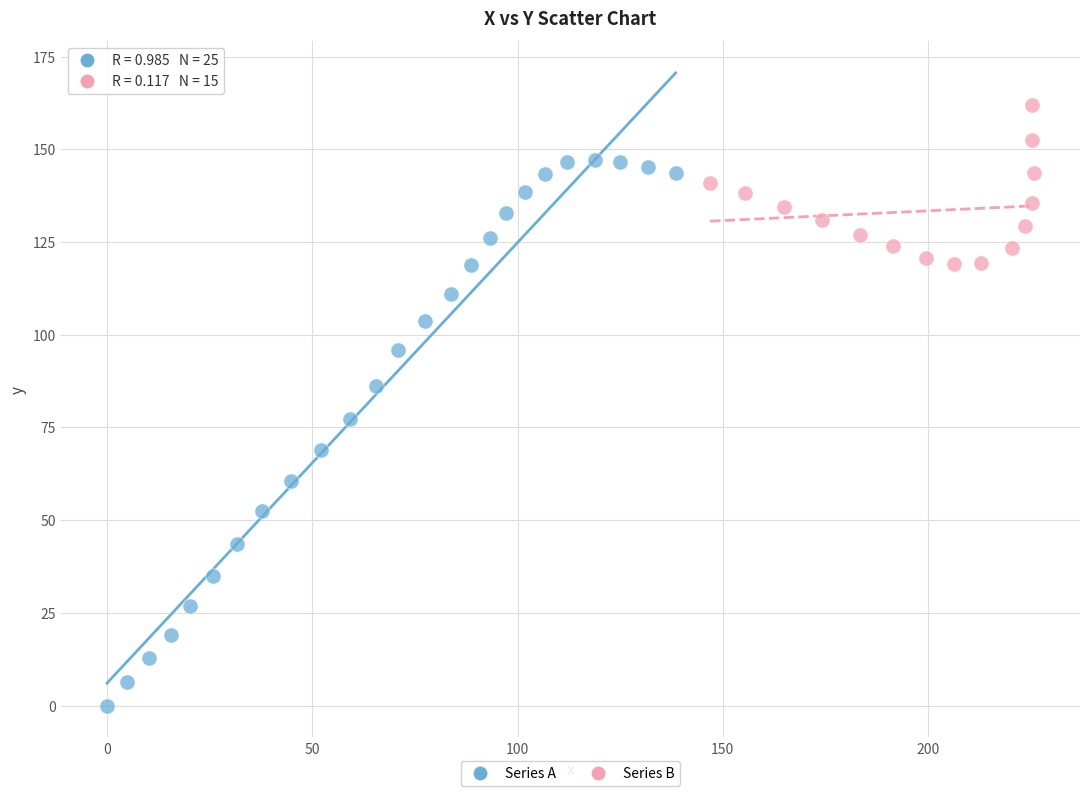

What are all the series names shown in the legend?

Series A, Series B